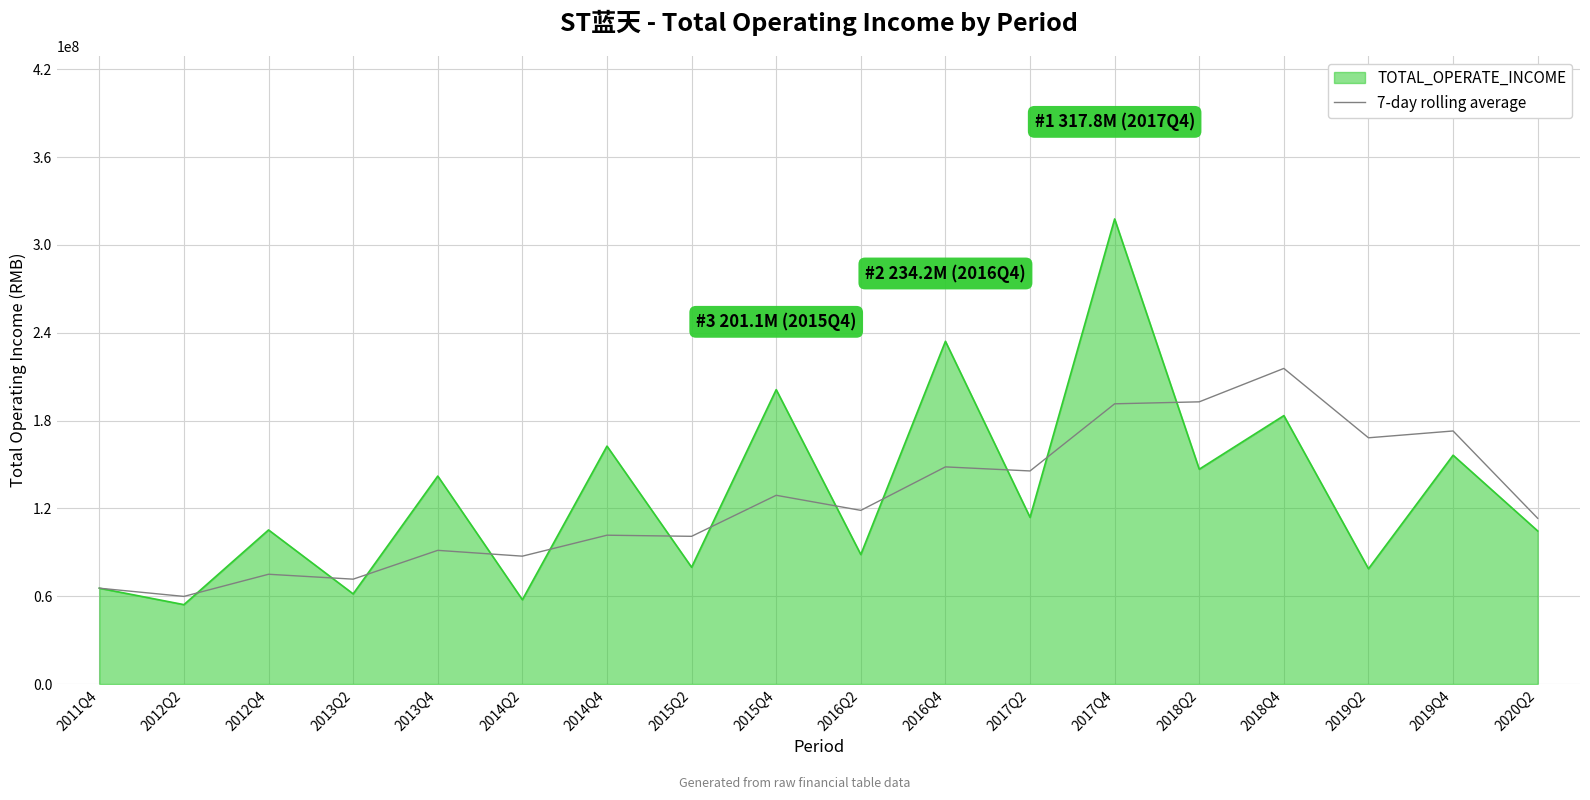

What is the difference between the highest and lowest values at 2013Q2?

10056194.8